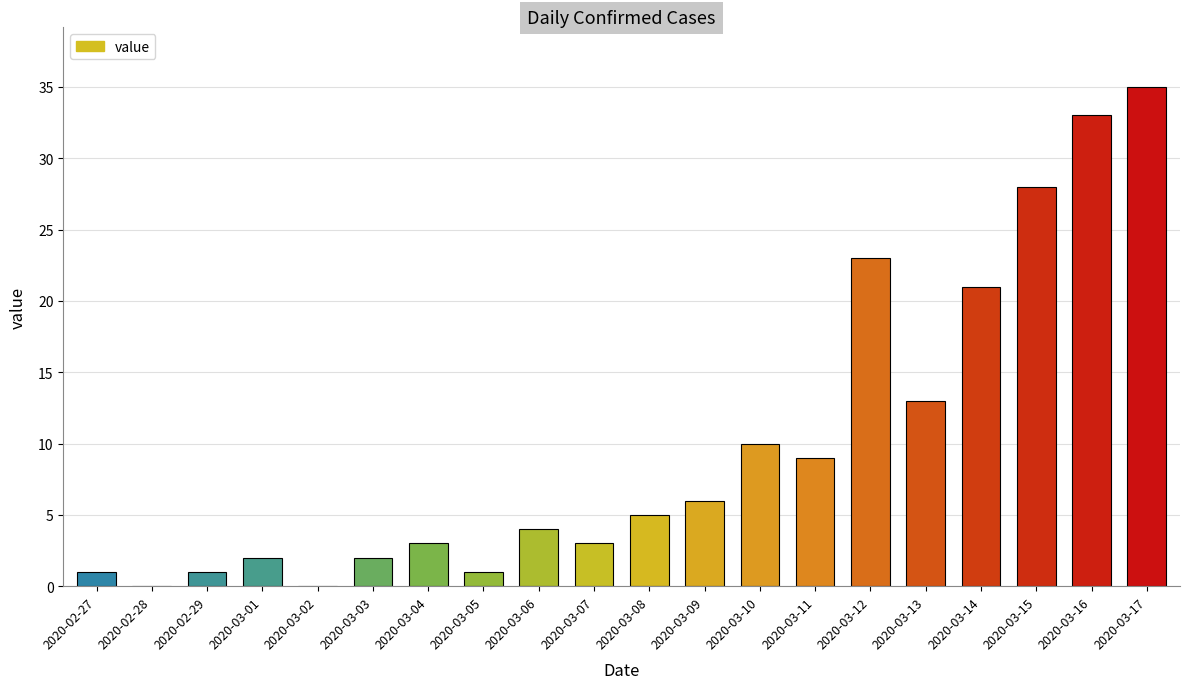

Which has a higher value, 2020-02-27 or 2020-02-28?

2020-02-27